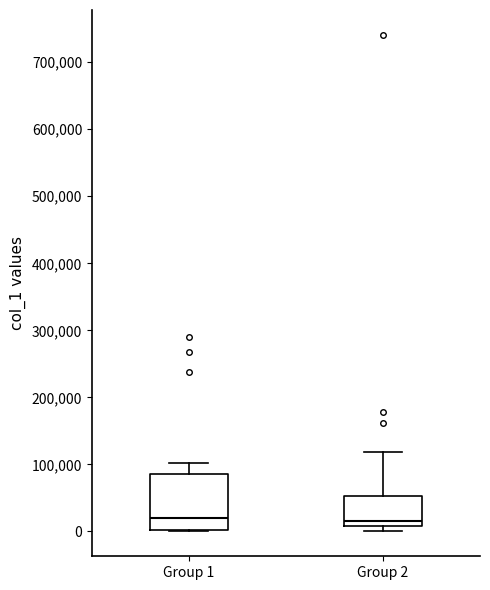

Where does the median line of the box for Group 2 sit on the y-axis? The values are not printed on the chart, so give them approximately, as read against the axis.

20000